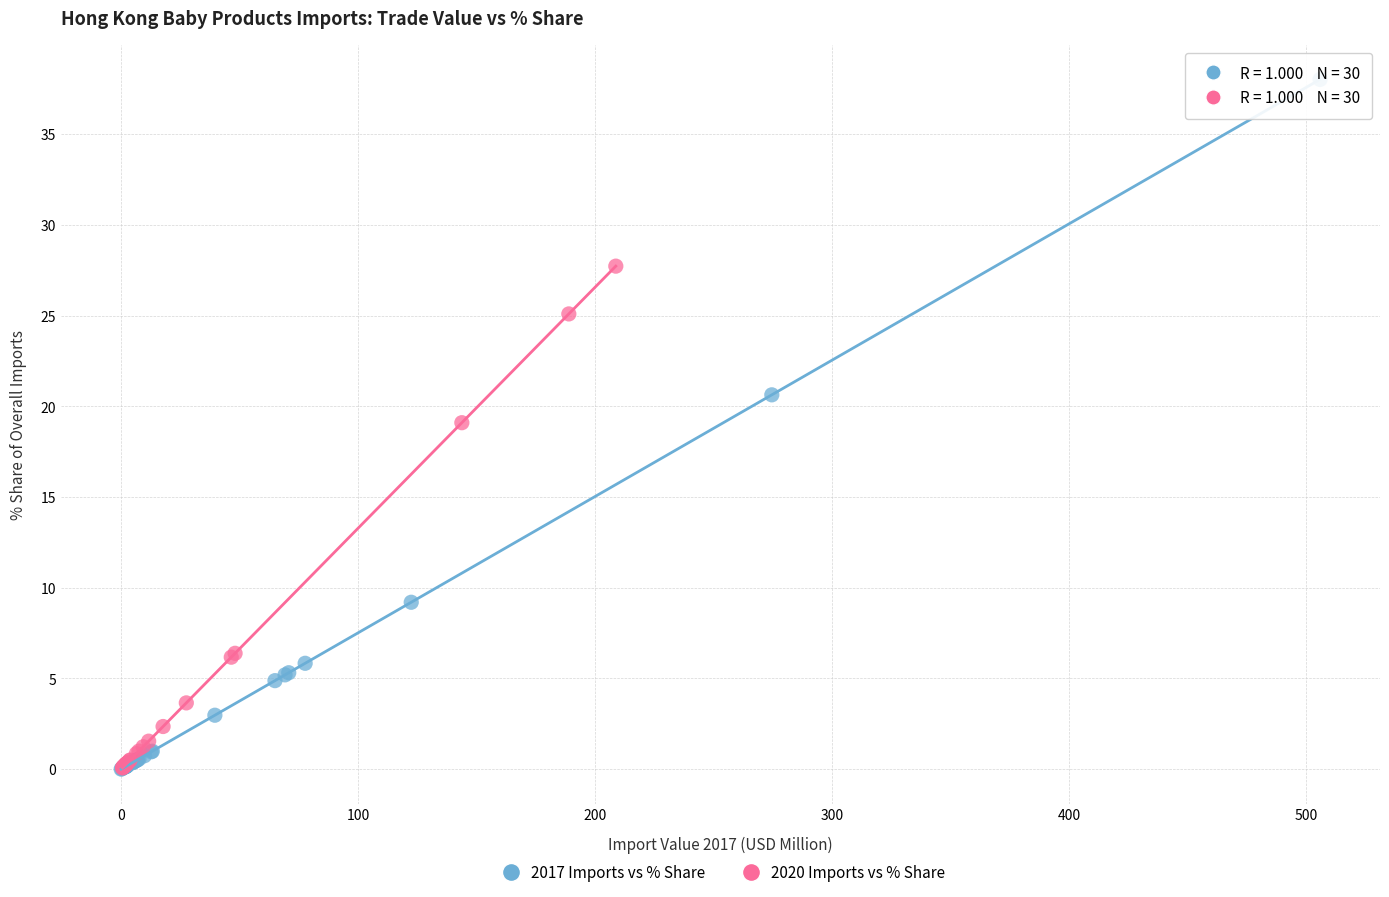

What are all the series names shown in the legend?

2017 Imports vs % Share, 2020 Imports vs % Share